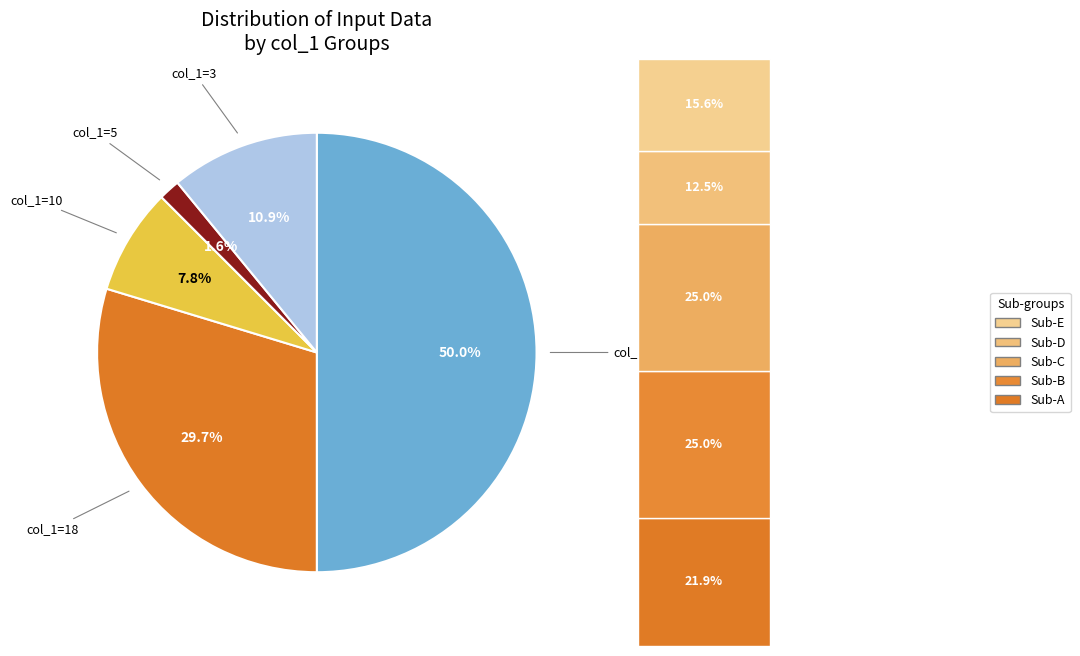

How many segments does this pie chart have?

5